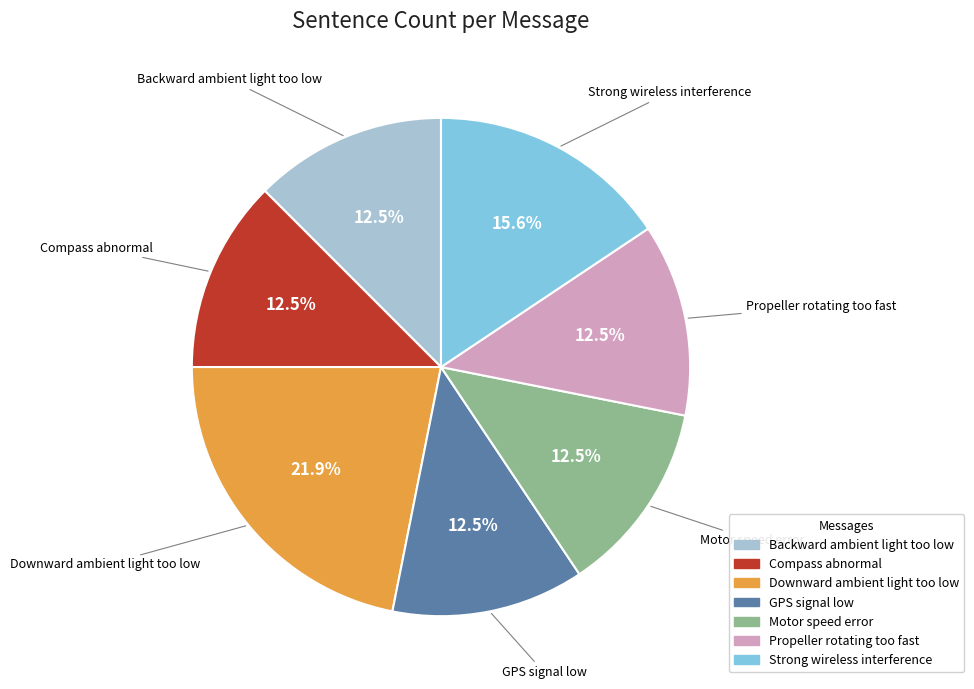

Combined, do Backward ambient light too low and Motor speed error account for over 50%?

No